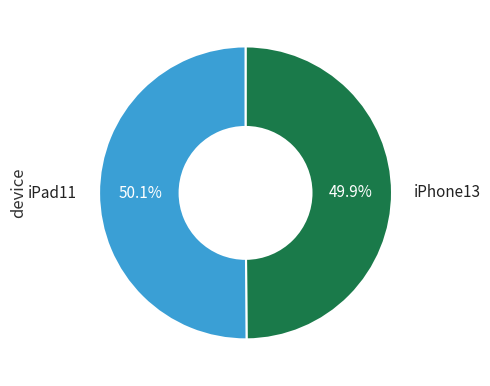

To the nearest percent, what portion does iPad11 represent?

50%